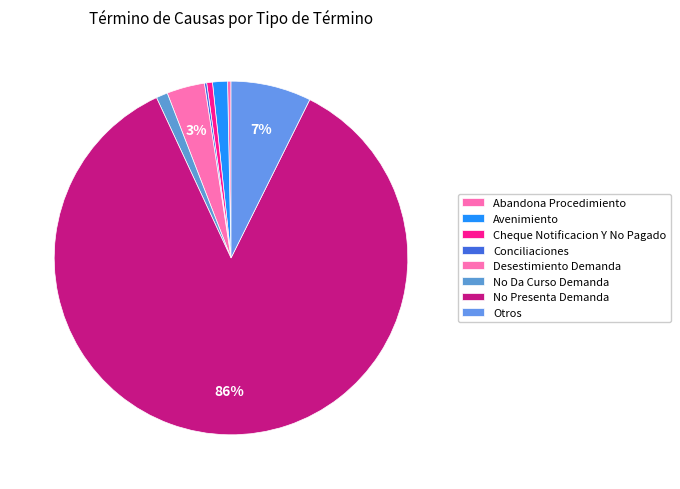

What is the change in value from Cheque Notificacion Y No Pagado to Conciliaciones?

-3